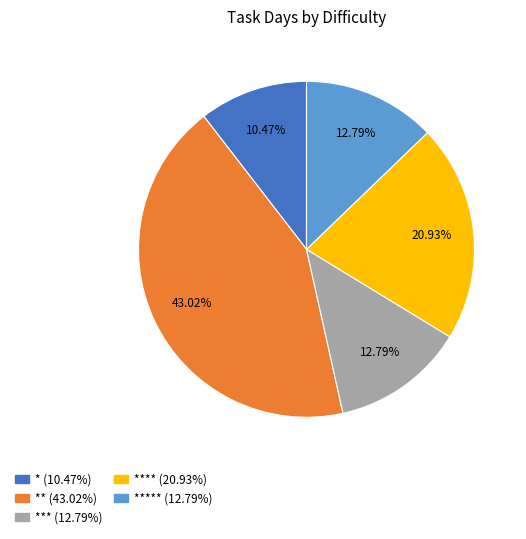

Is there any slice that represents more than half of the pie?

No